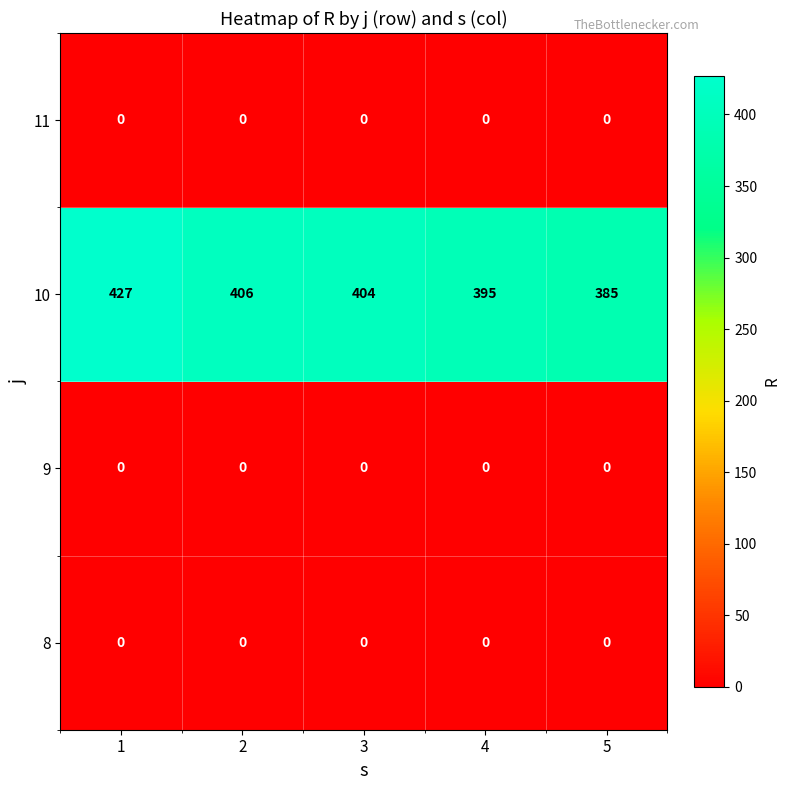

Reading left to right, extract all data points from this chart.

11: 0	0	0	0	0
10: 427	406	404	395	385
9: 0	0	0	0	0
8: 0	0	0	0	0